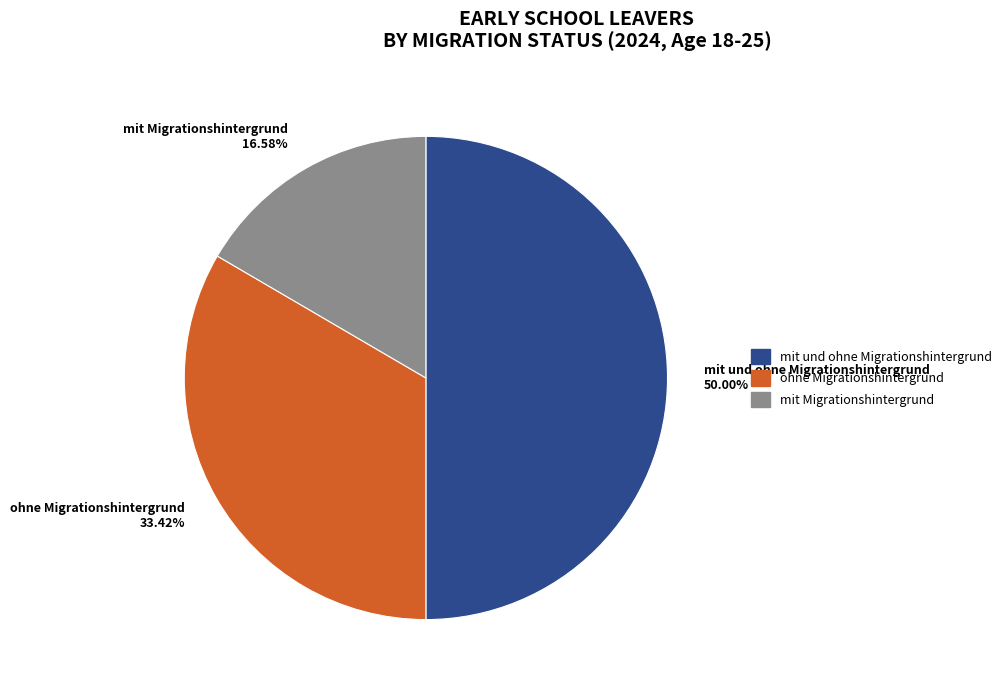

Is it true that ohne Migrationshintergrund is 33% of the pie?

True